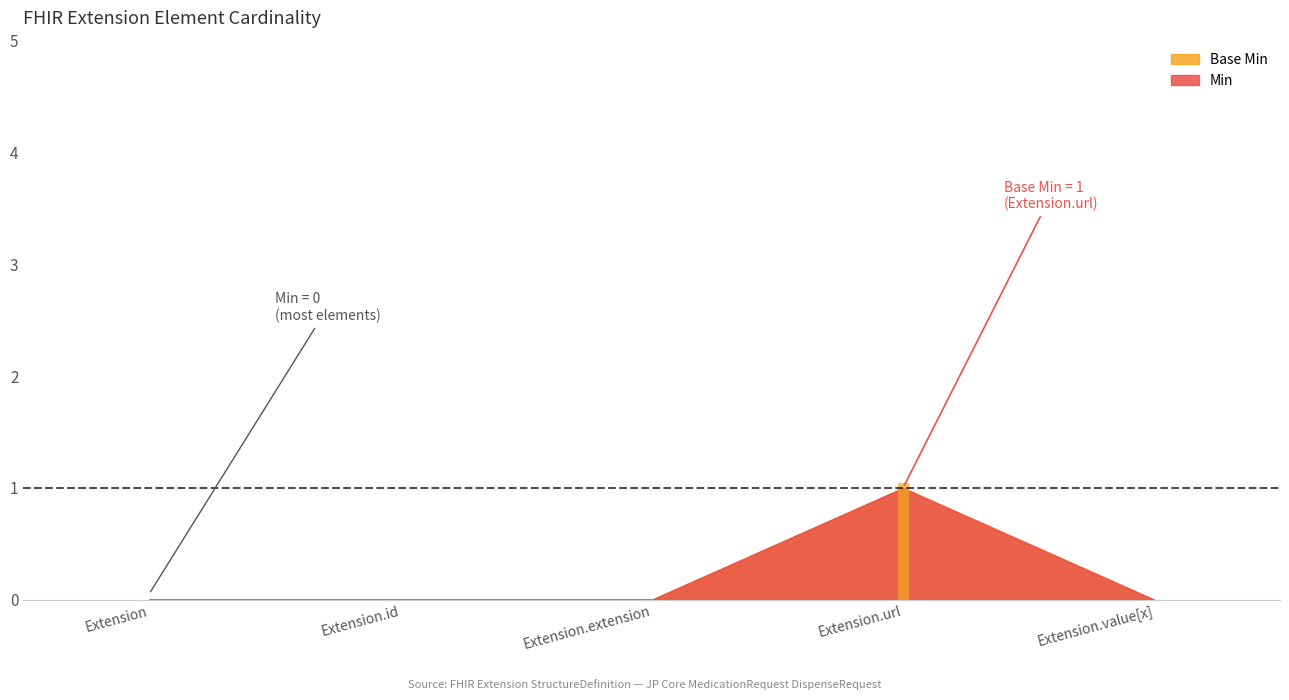

Between Extension and Extension.url, which series saw the biggest shift?

Min